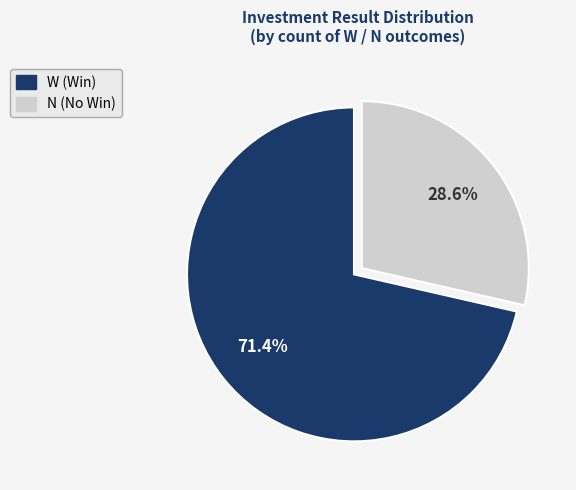

Does any single category account for the majority?

Yes